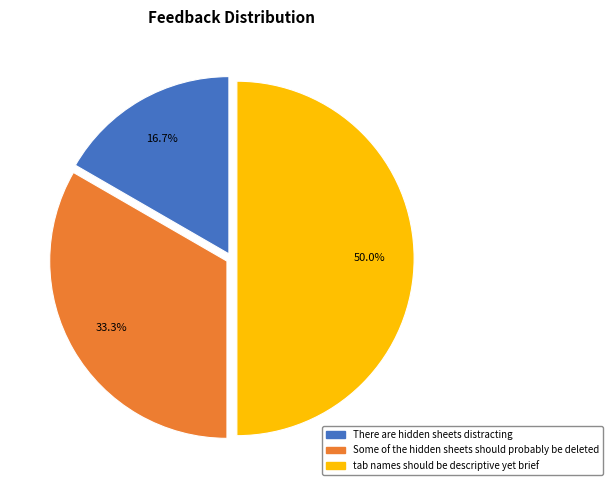

To the nearest percent, what percentage of the pie is There are hidden sheets distracting?

17%